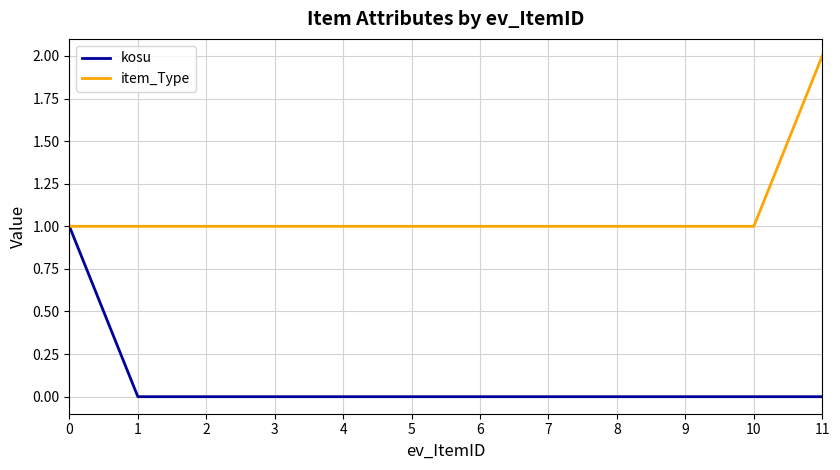

Is the value of kosu at 7 greater than the value of item_Type at 7?

No